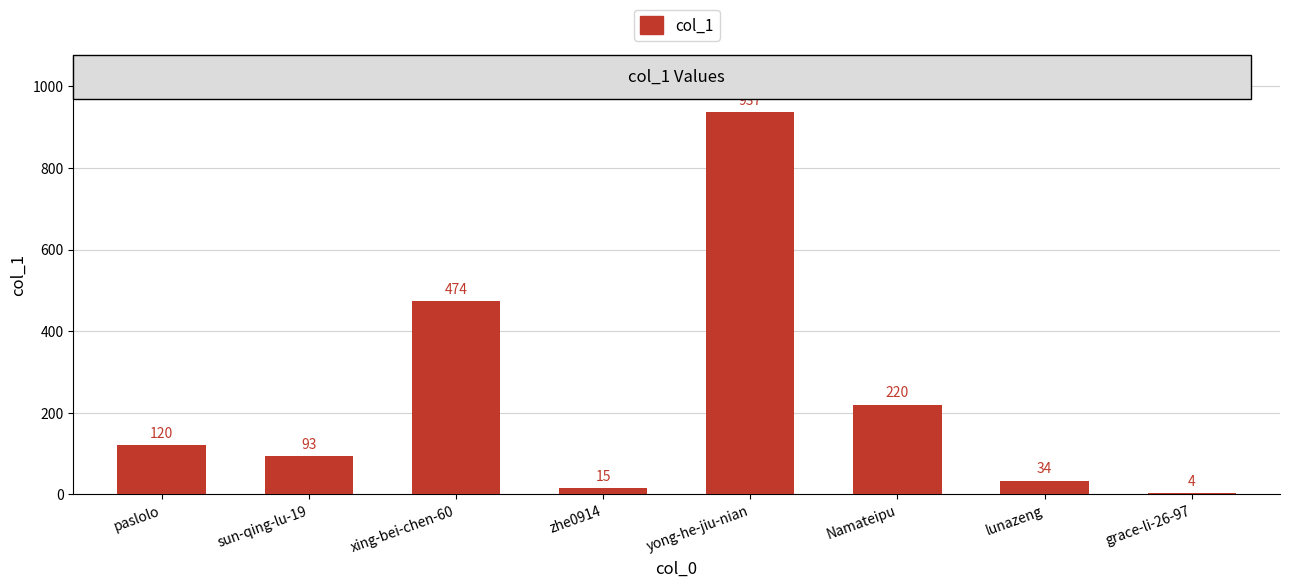

List the labels in order of value, smallest first.

grace-li-26-97, zhe0914, lunazeng, sun-qing-lu-19, paslolo, Namateipu, xing-bei-chen-60, yong-he-jiu-nian